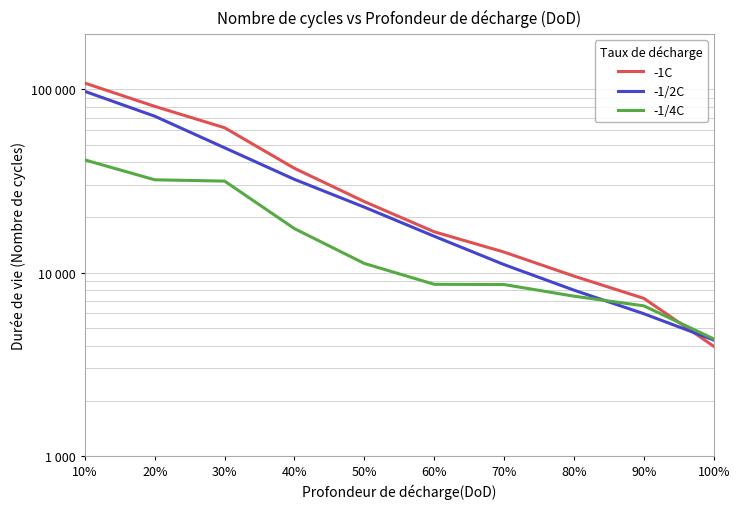

At which label does -1C first exceed 24412?

10%